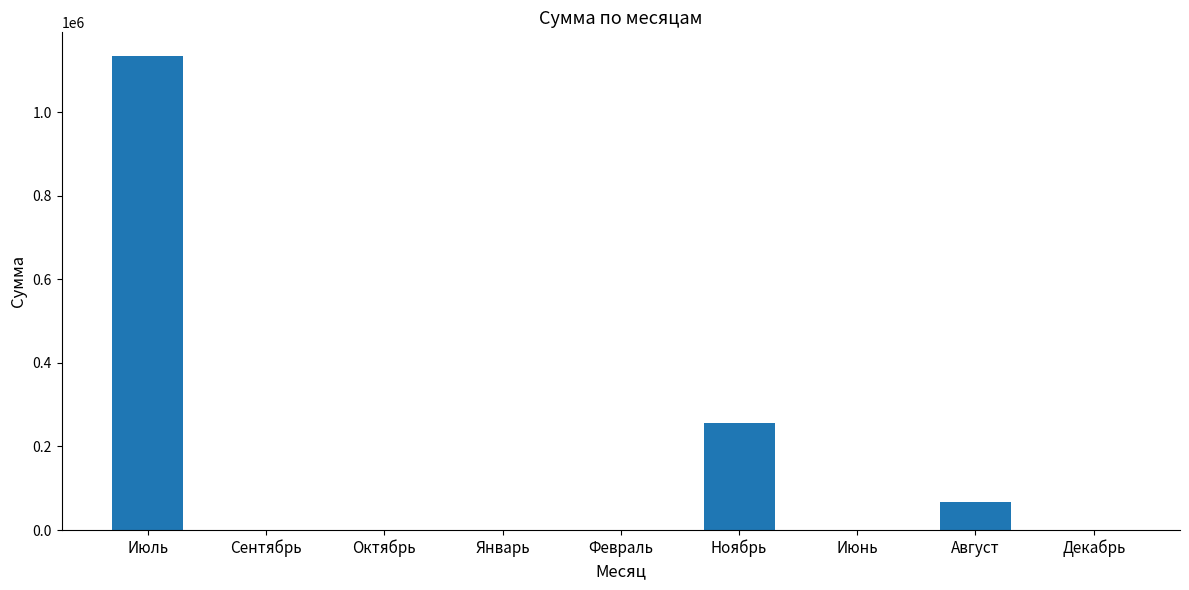

What is the change in value from Январь to Декабрь?

+75